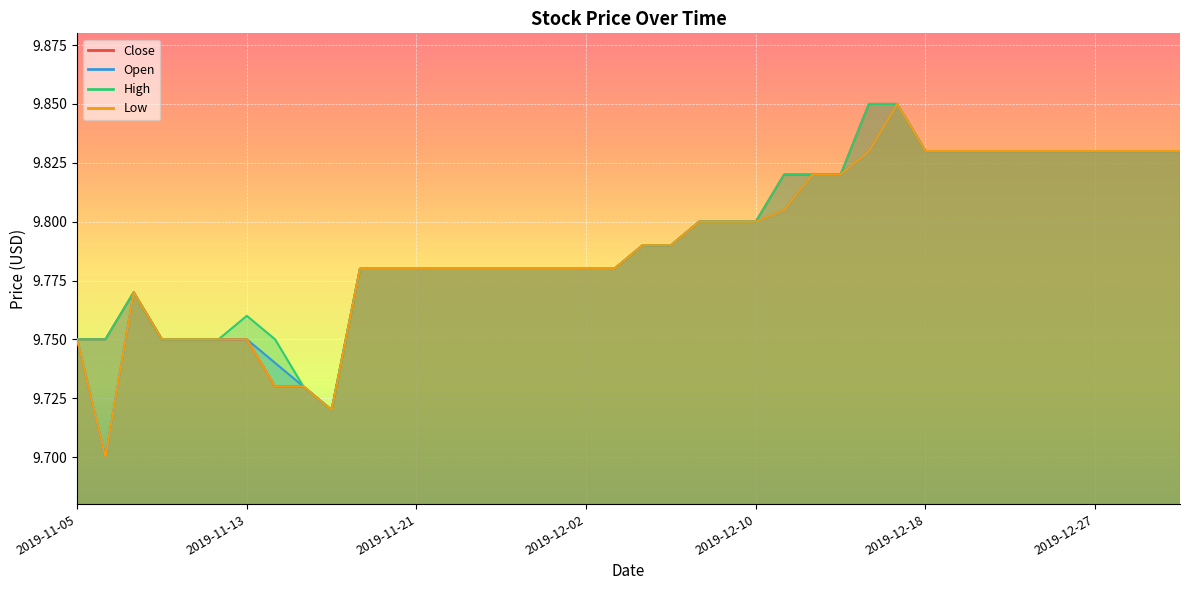

At 2019-11-22, list the series in order from largest to smallest.

Close, Open, High, Low